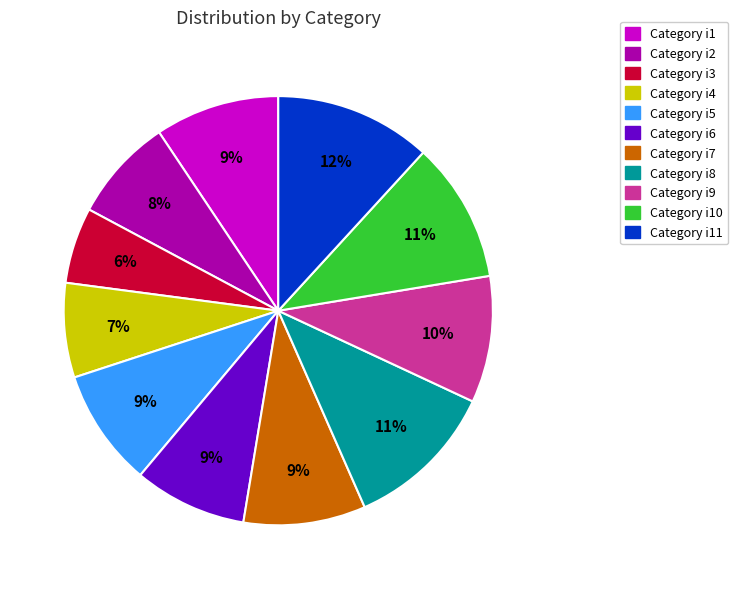

Does any single category account for the majority?

No